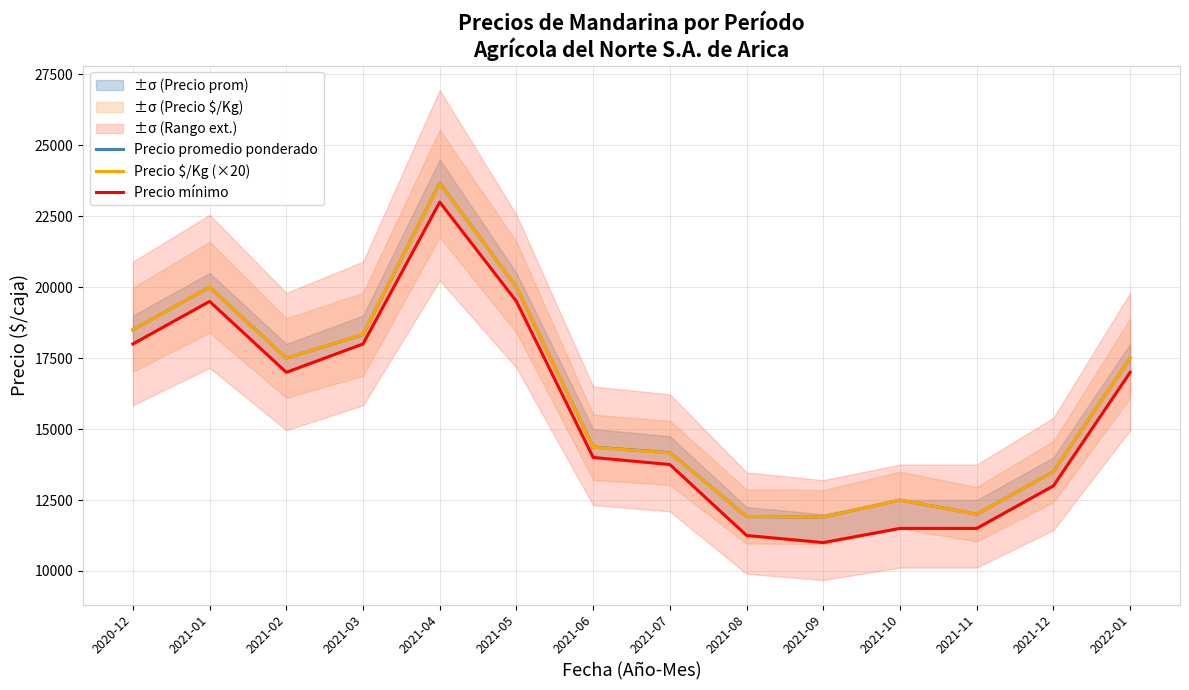

List the labels in order of Precio promedio ponderado value, smallest first.

2021-09, 2021-08, 2021-11, 2021-10, 2021-12, 2021-07, 2021-06, 2021-02, 2022-01, 2021-03, 2020-12, 2021-01, 2021-05, 2021-04